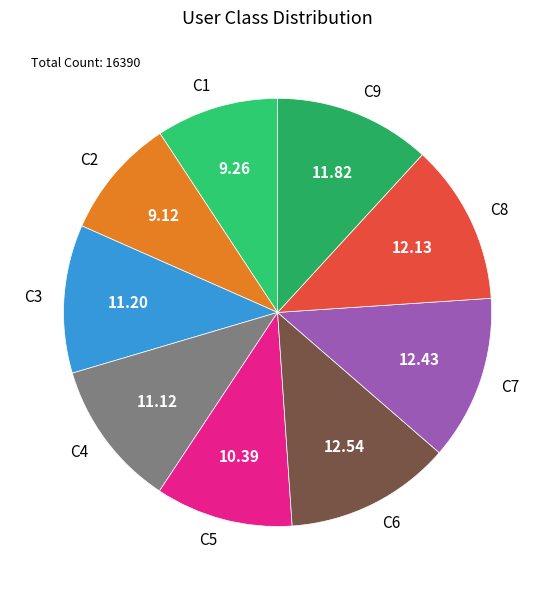

Combined, do C6 and C1 account for over 50%?

No